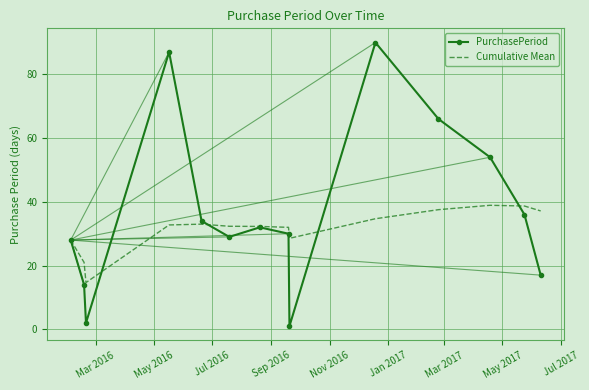

Which series has the largest range (max minus min)?

PurchasePeriod